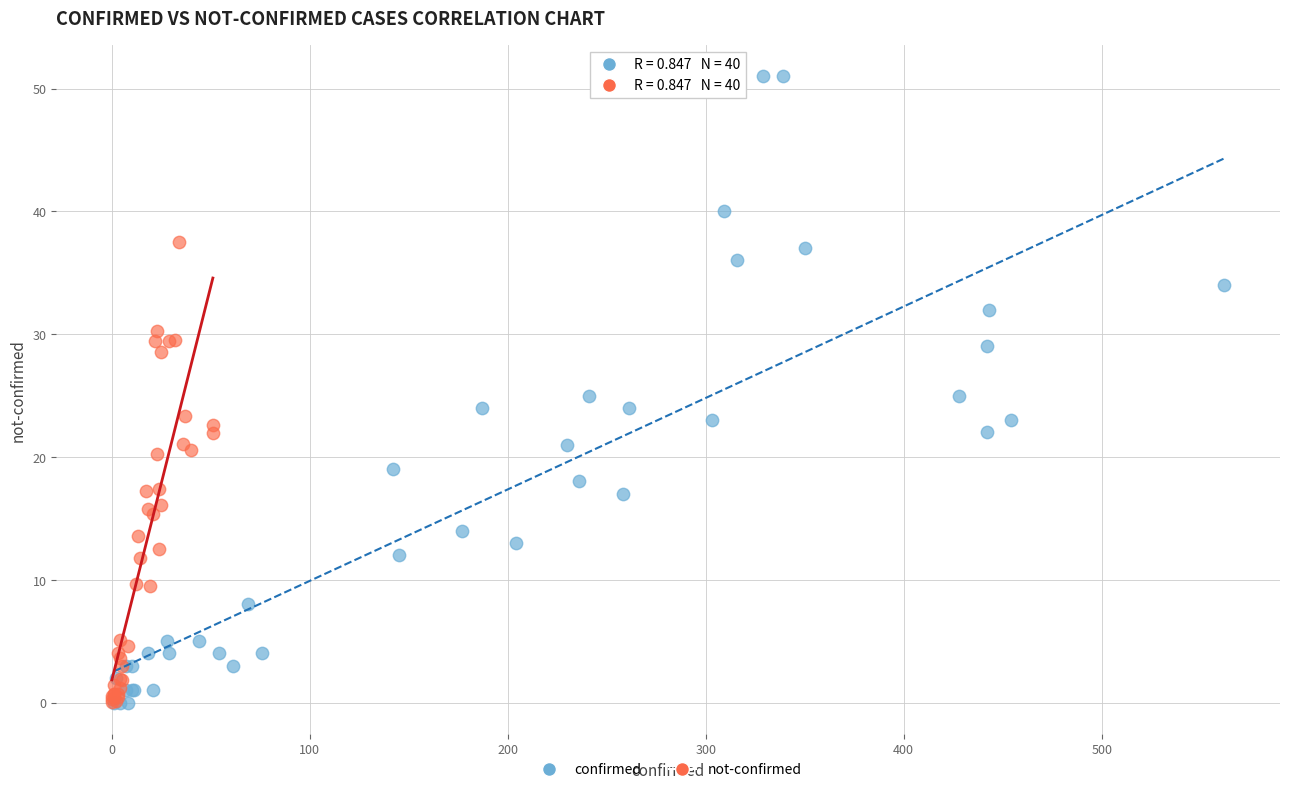

Which series has the widest spread of Y values?

confirmed